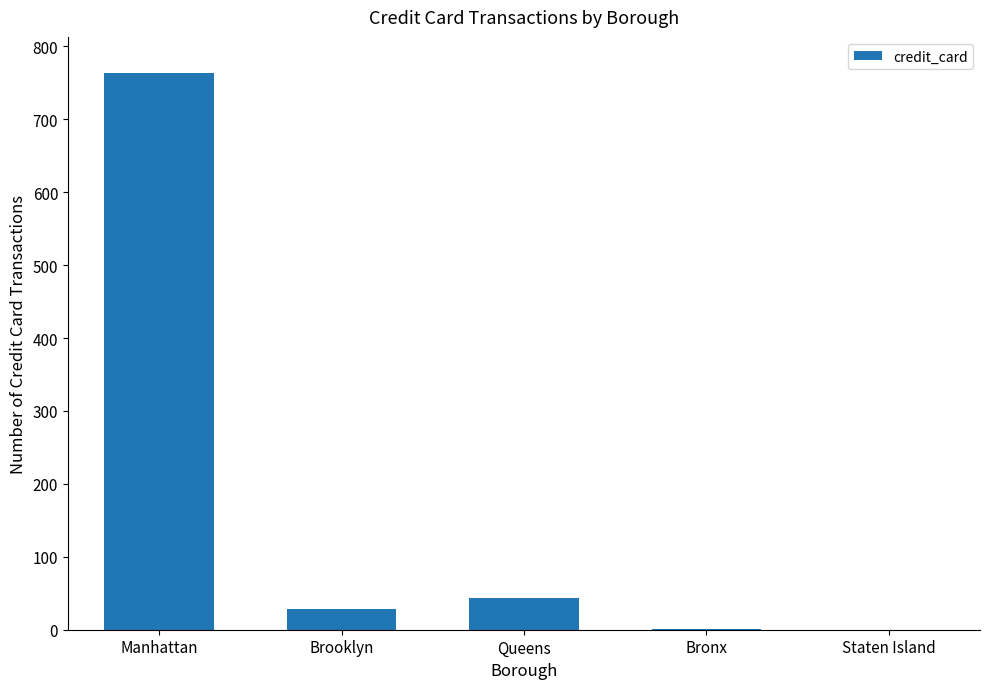

Count the number of data series in this chart.

1